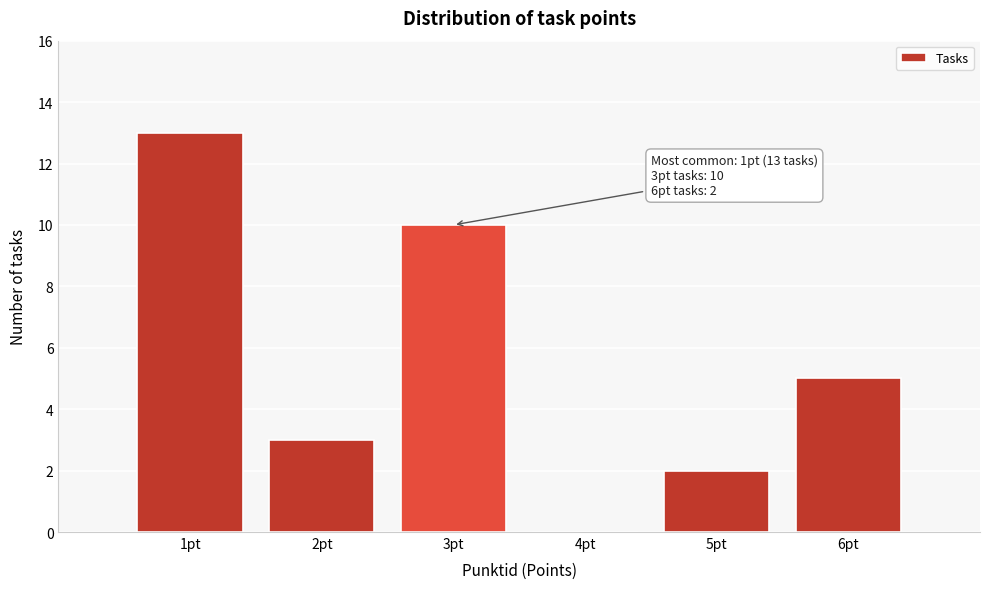

Over which range of the x-axis is the bar tallest?

0.5 to 1.5